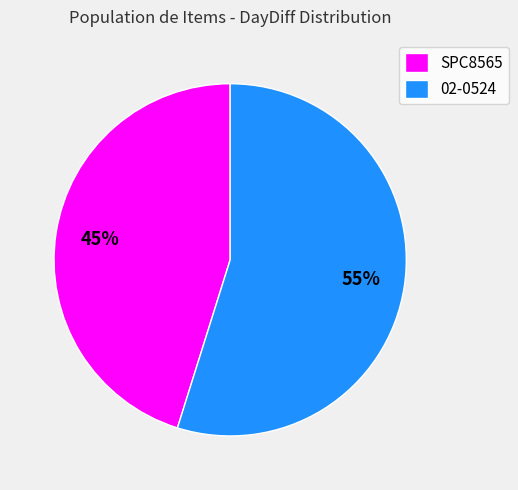

Which category accounts for the majority?

02-0524